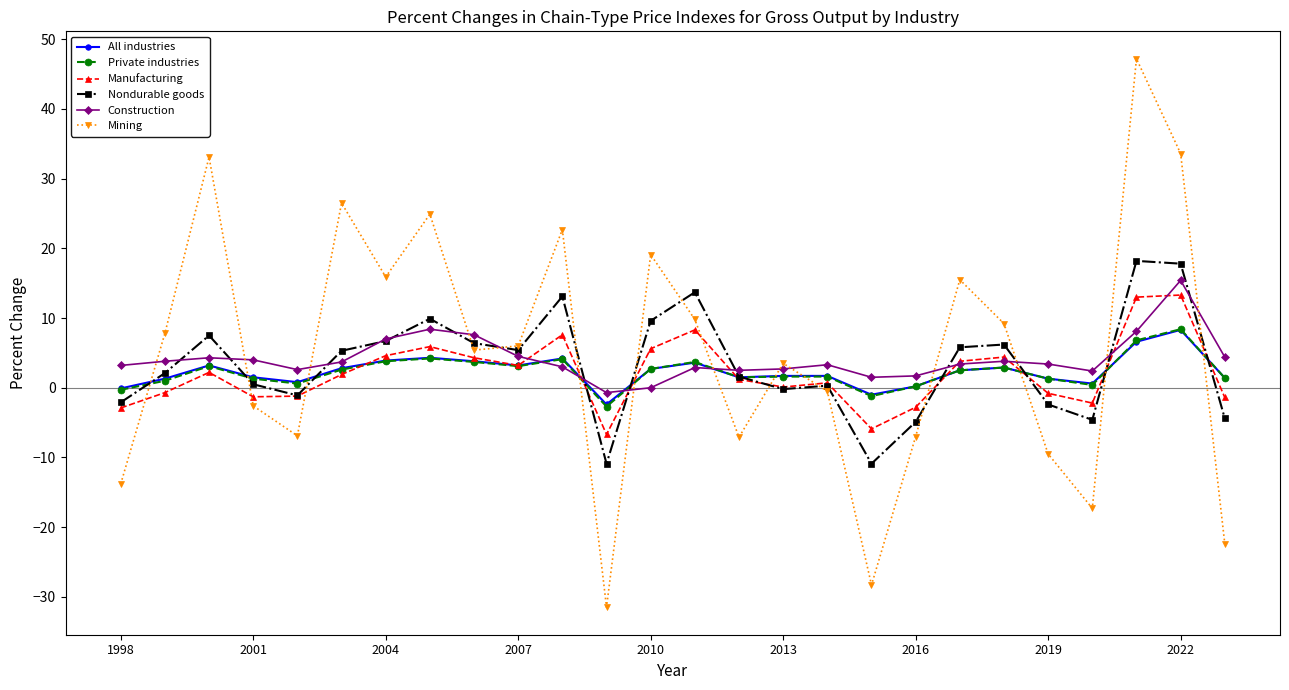

Which series has the widest spread of values?

Mining